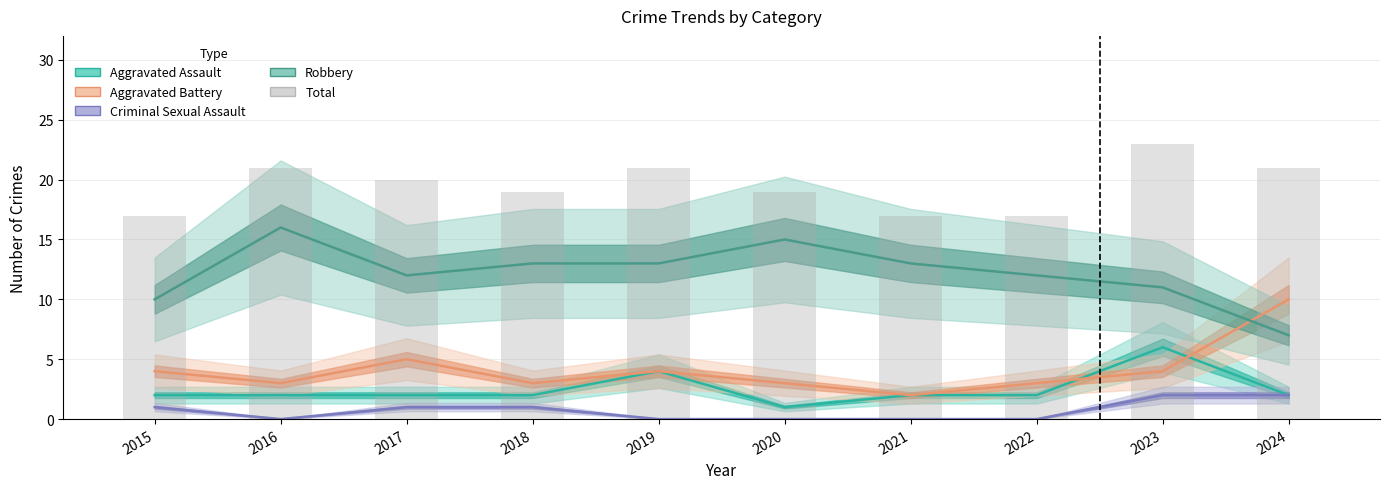

Is the value of Robbery at 2020 greater than the value of Aggravated Assault at 2016?

Yes